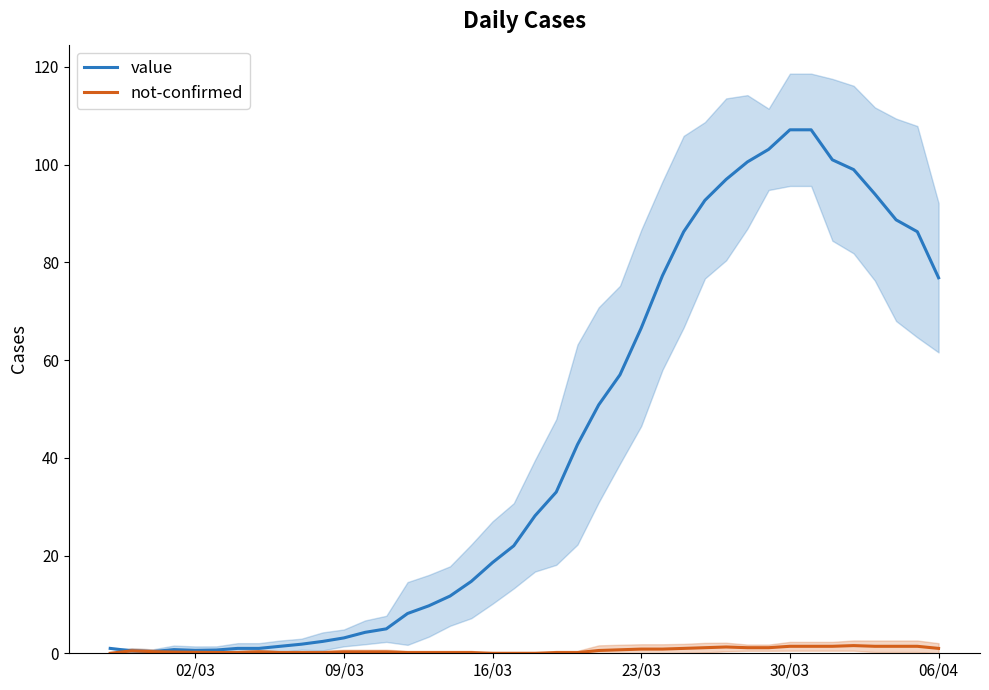

True or false: not-confirmed has a value of 1.4 at 30/03.

True